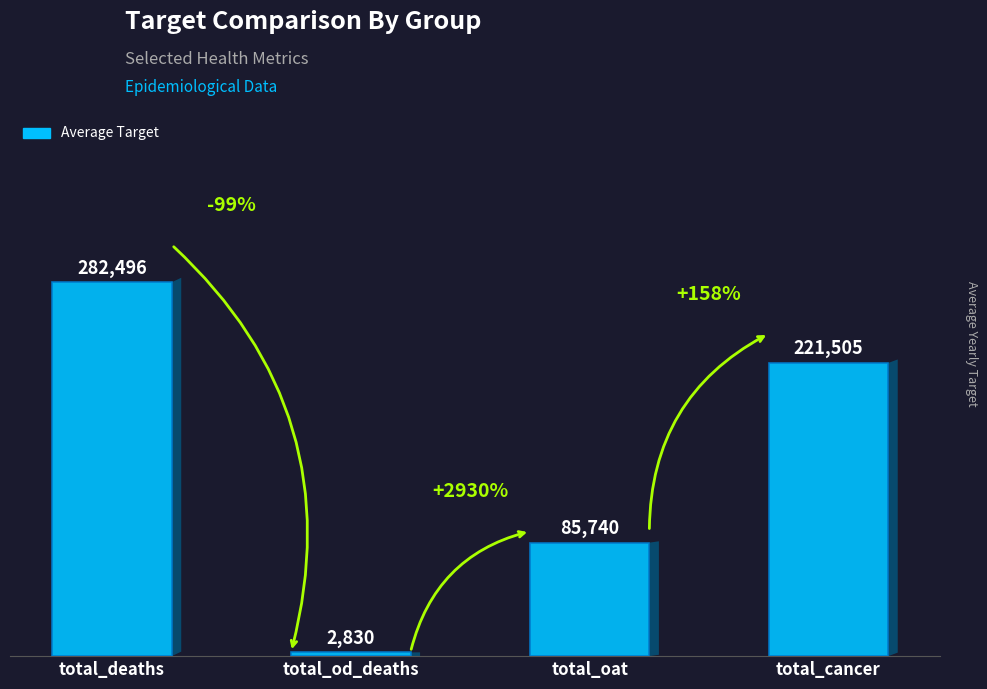

What is the label of the 3rd bar from the left?

total_oat